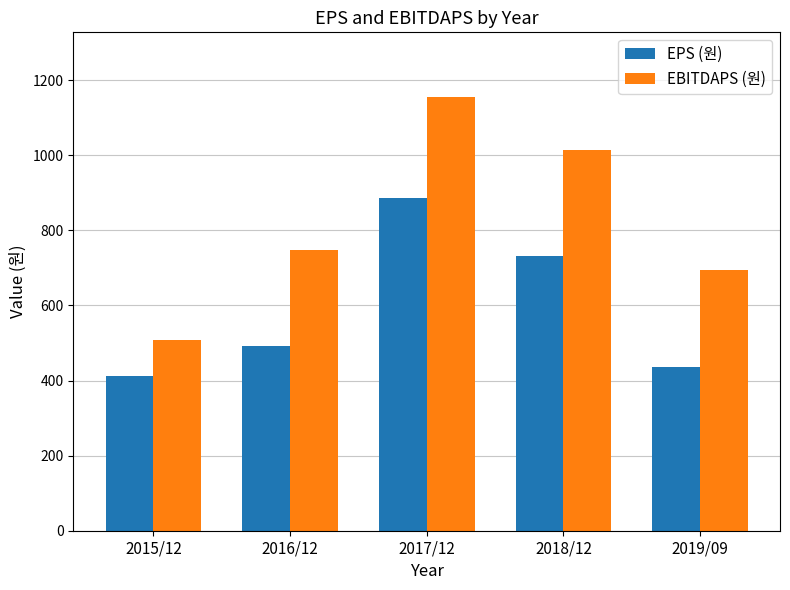

Reading left to right, list all the values displayed in this chart.

EPS (원): 2015/12=412	2016/12=493	2017/12=885	2018/12=731	2019/09=435
EBITDAPS (원): 2015/12=508	2016/12=747	2017/12=1154	2018/12=1013	2019/09=695